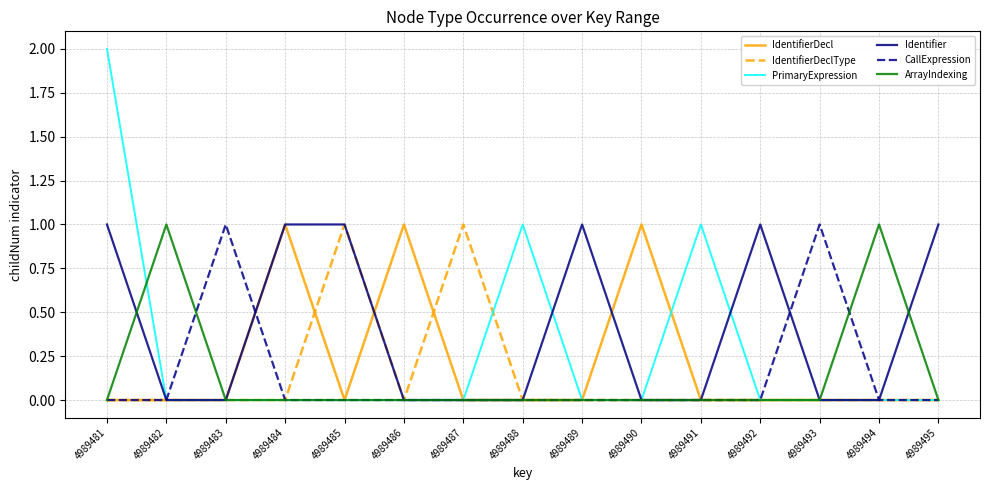

At which category does the chart reach its peak across all series?

4989481